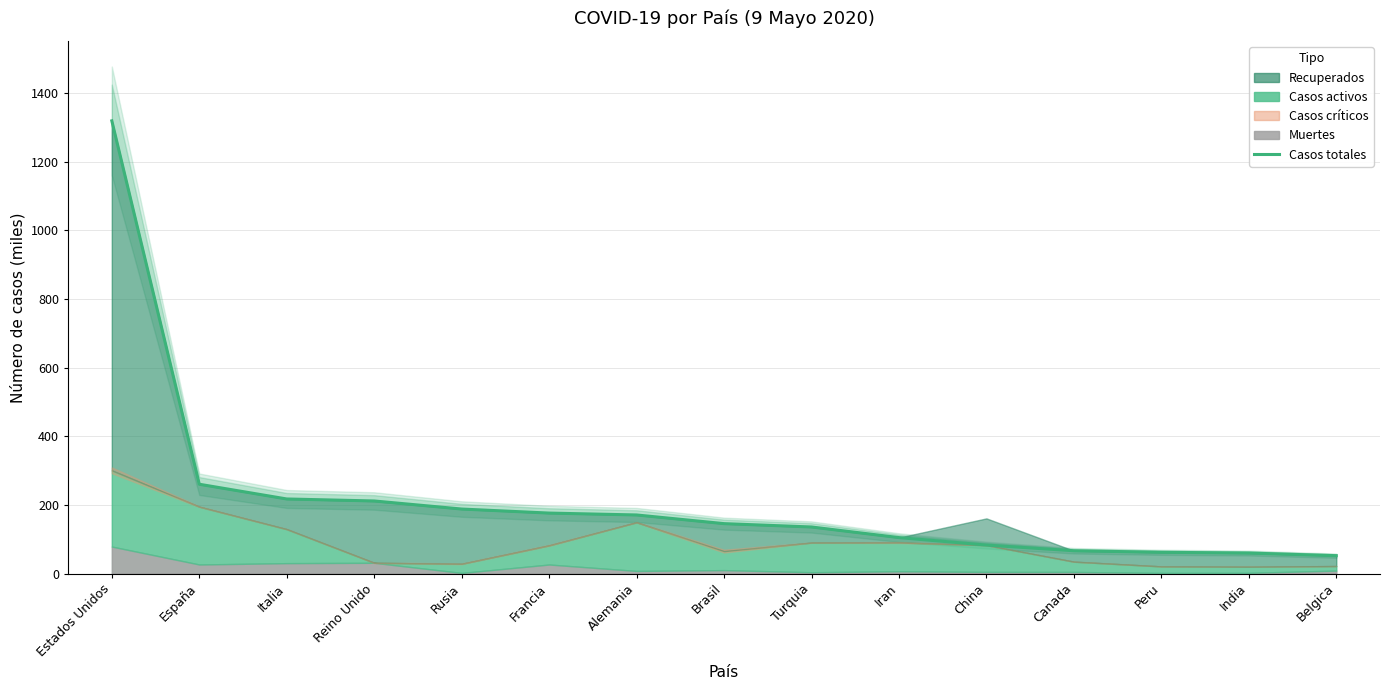

How many categories are shown in the chart?

15